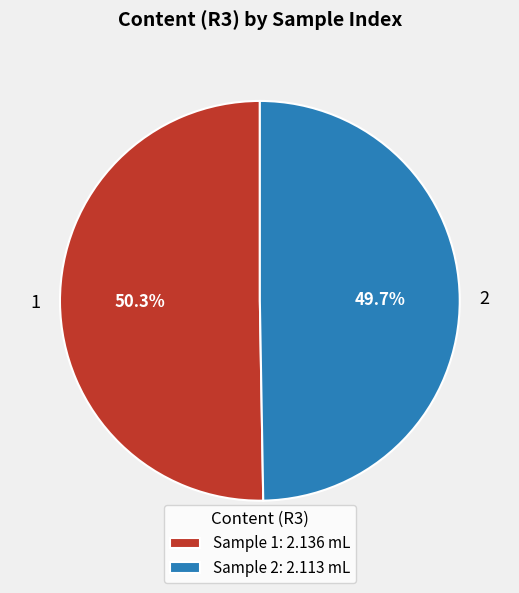

Rank the categories by value from lowest to highest.

2, 1